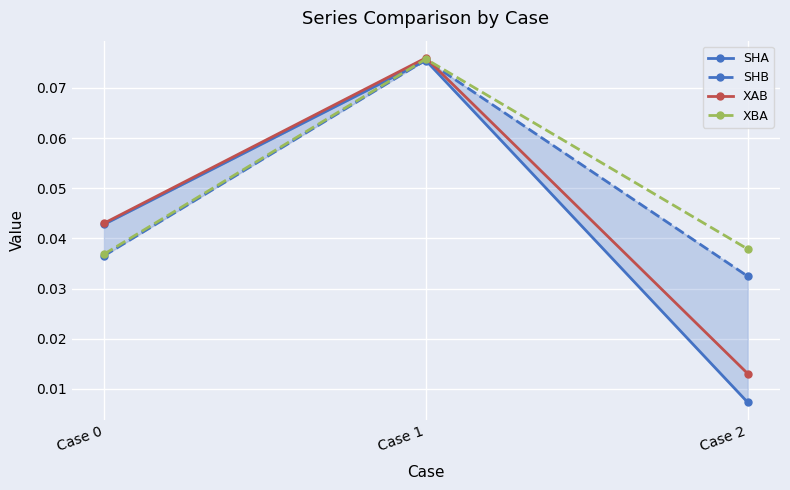

Reading left to right, what are all the values shown in this chart?

SHA: Case 0=0.0	Case 1=0.1	Case 2=0.0
SHB: Case 0=0.0	Case 1=0.1	Case 2=0.0
XAB: Case 0=0.0	Case 1=0.1	Case 2=0.0
XBA: Case 0=0.0	Case 1=0.1	Case 2=0.0